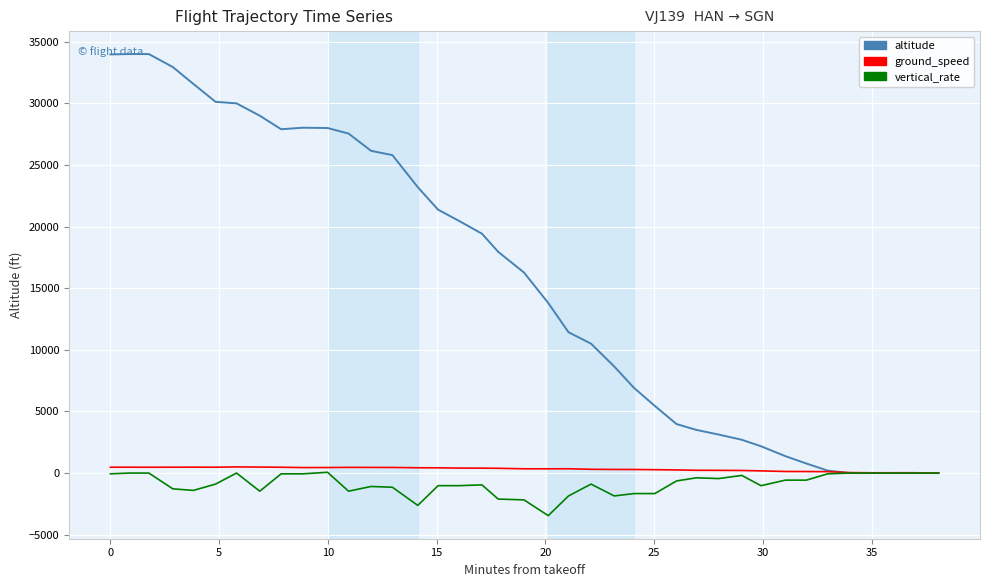

What is the smallest value displayed?

-3456